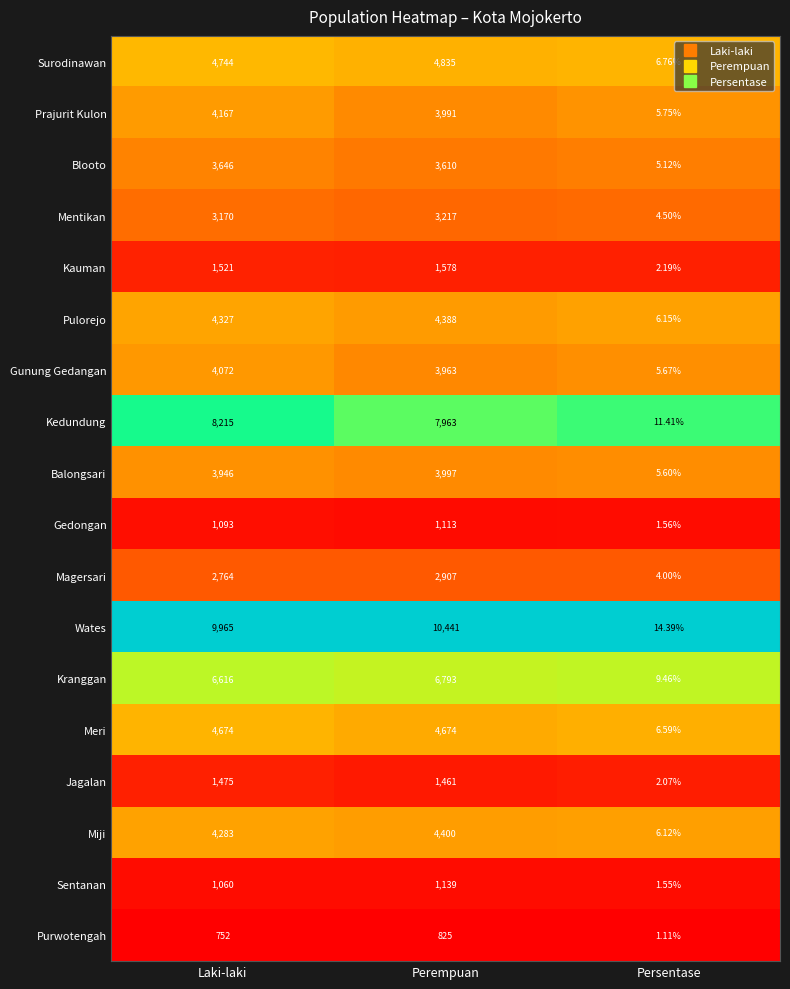

Where is Kauman nearest to the value 790?

Laki-laki